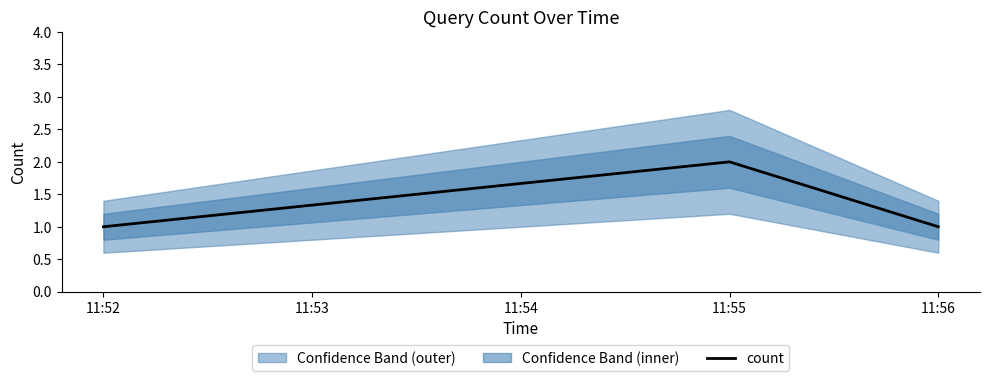

Reading left to right, what are all the values shown in this chart?

1	2	1